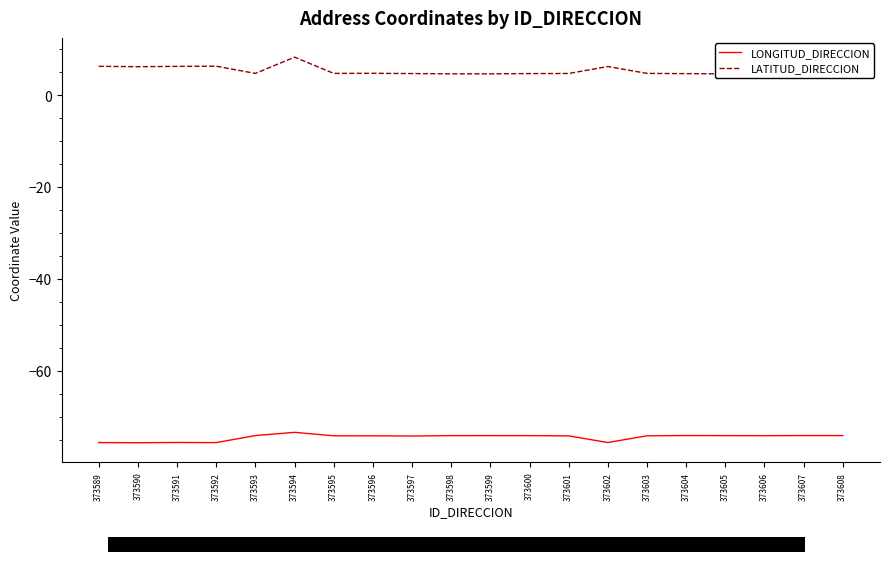

What is the value of the LATITUD_DIRECCION point at the 1st from the left?

6.2